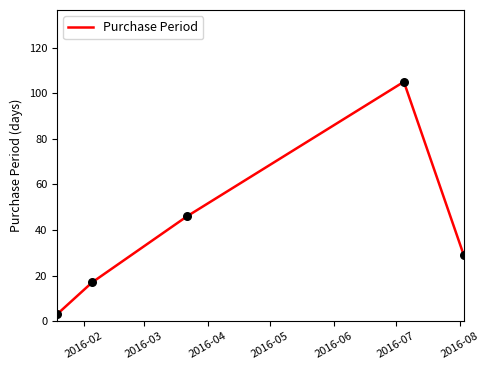

What is the sum of all values?

200